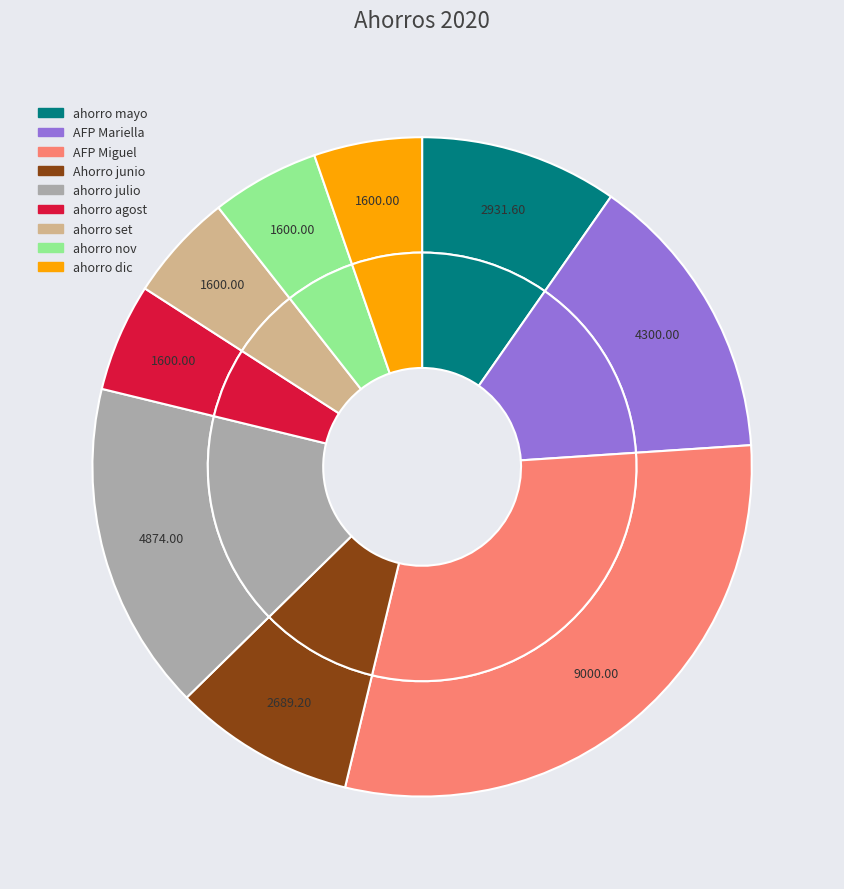

What percentage is the ahorro nov slice, to the nearest percent?

5%